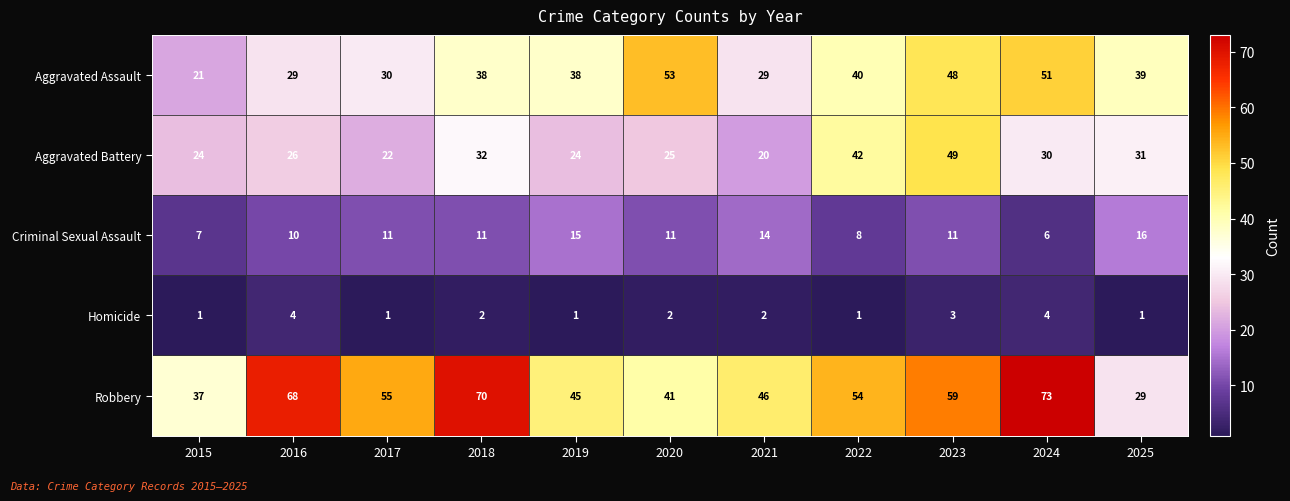

Which series changed the most between 2017 and 2018?

Robbery